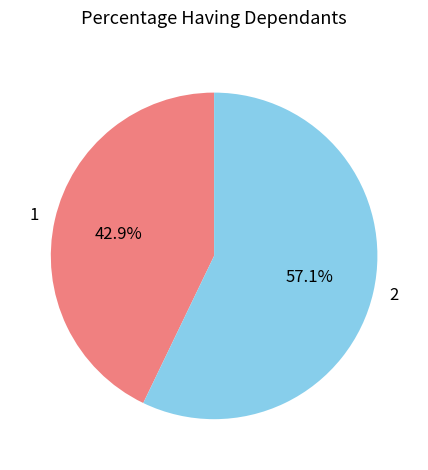

How many segments does this pie chart have?

2